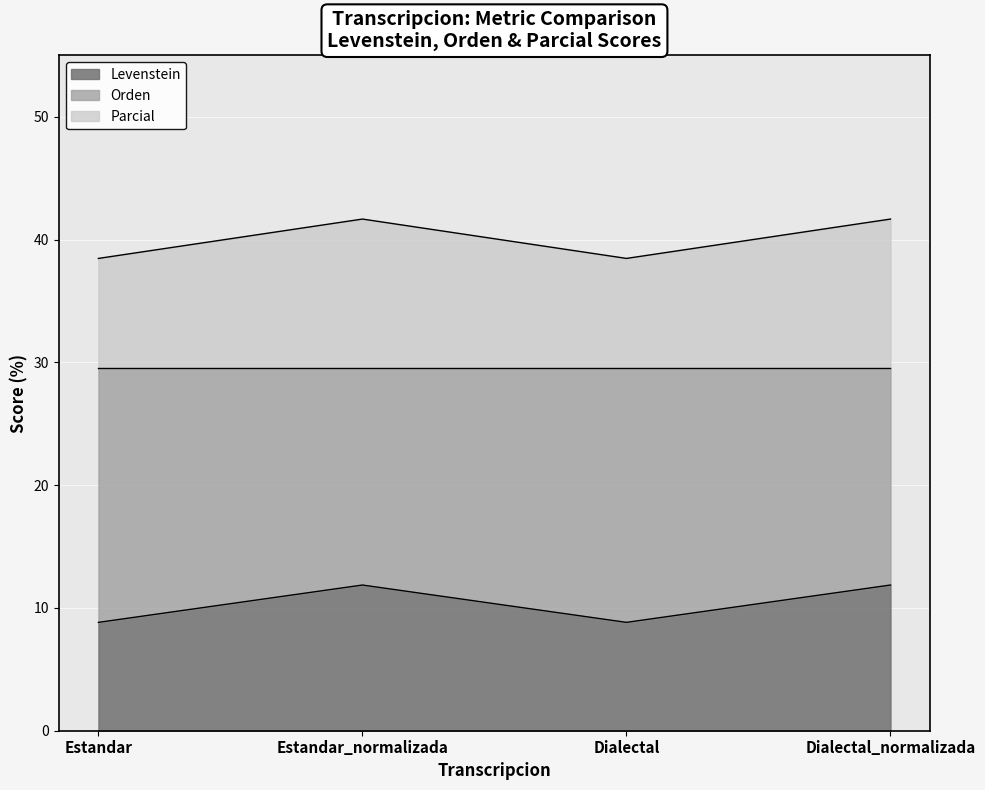

True or false: Parcial has a value of 58.4 at Estandar_normalizada.

False